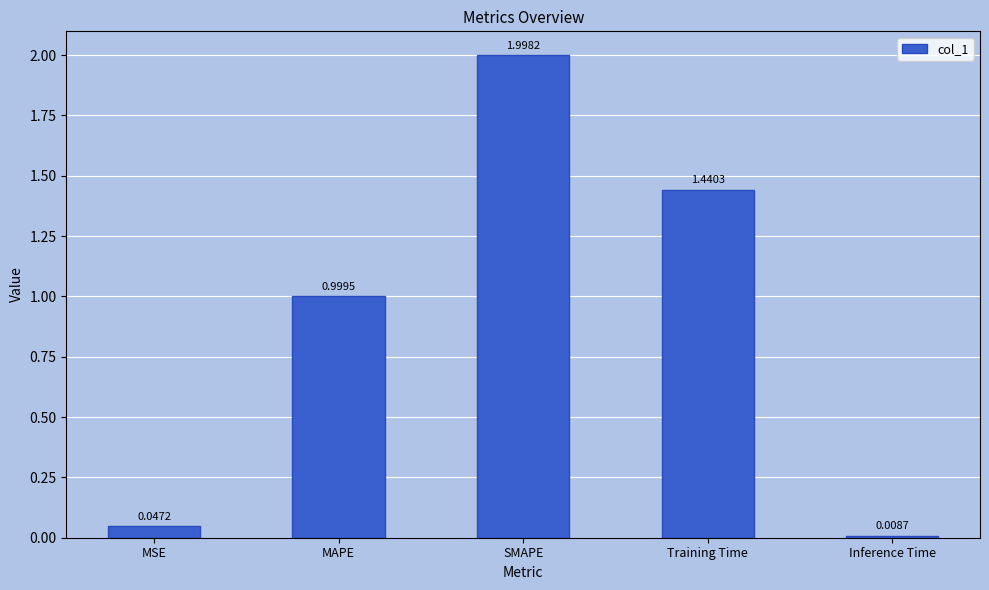

Are the bars horizontal?

No